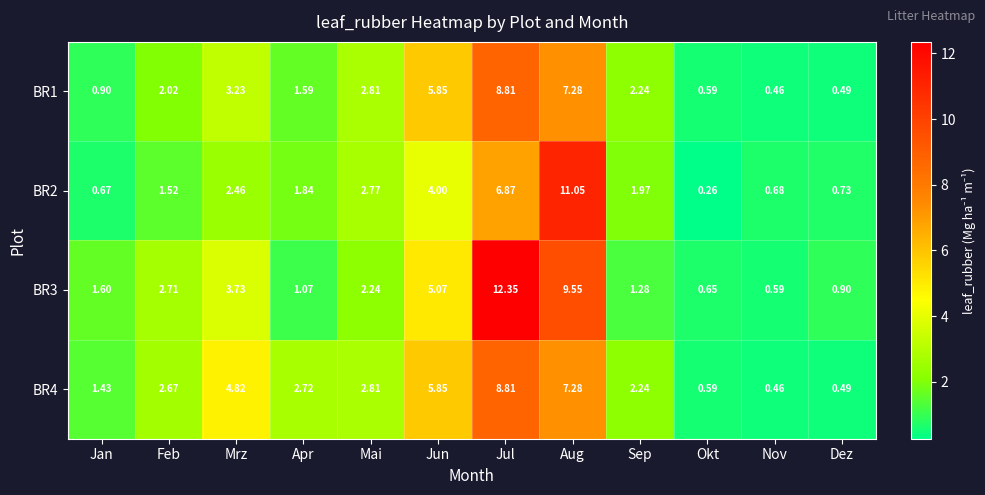

Which series has the largest range (max minus min)?

BR3